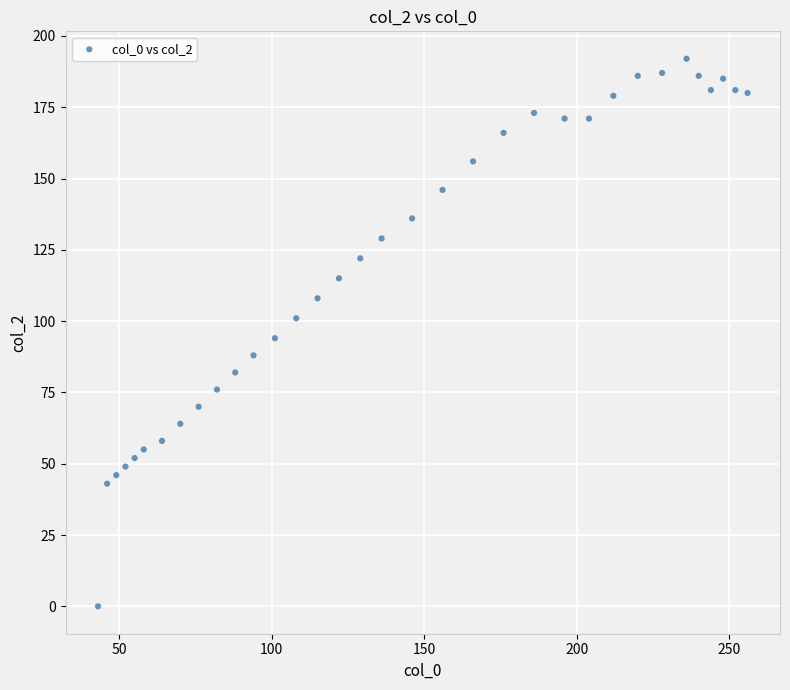

What is the range of X values (max minus min)?

213